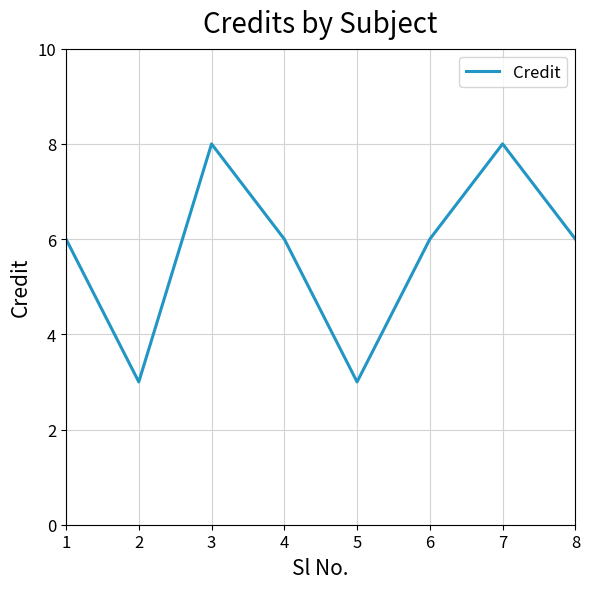

At which category does the data reach its first local peak?

3